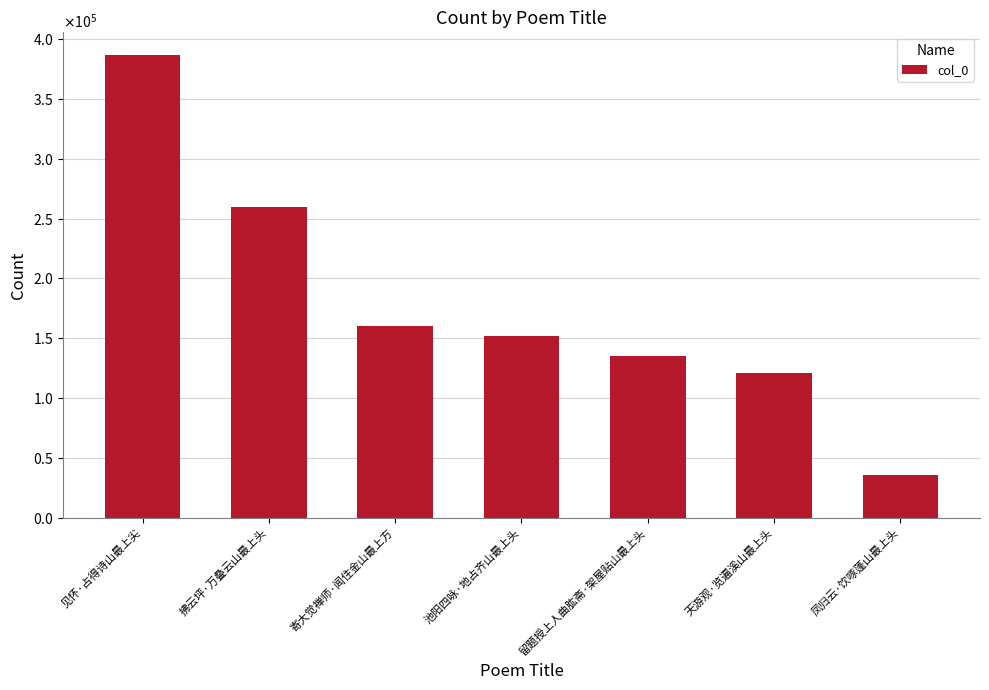

What is the difference between the second highest and minimum values?

223658